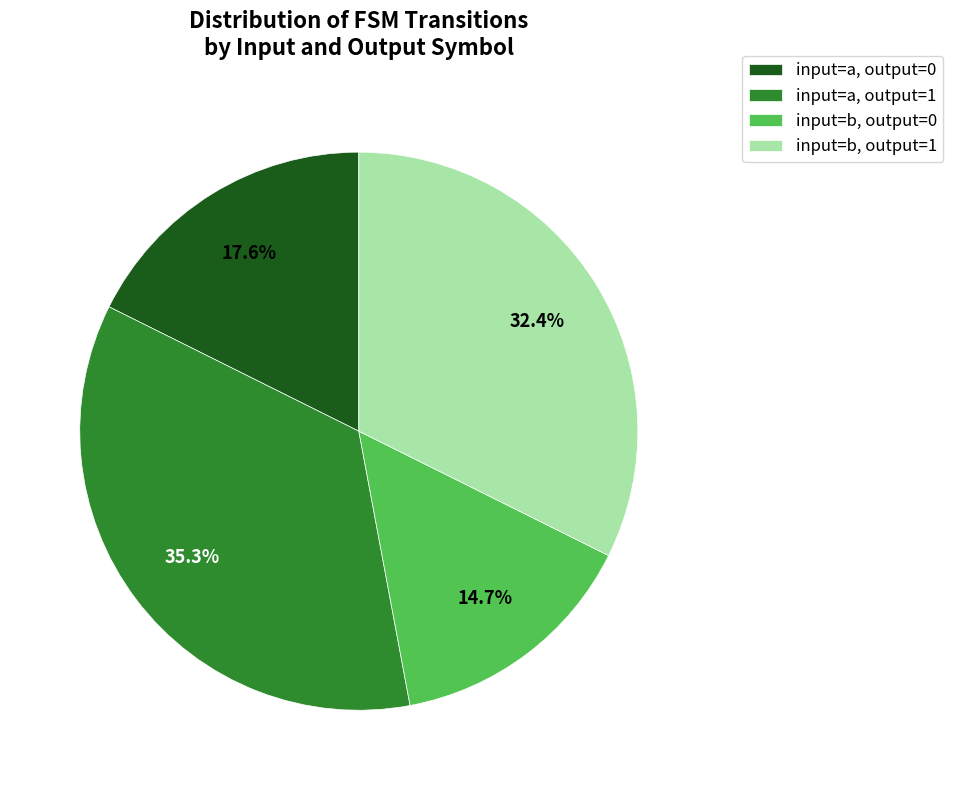

Which category has the smallest portion of the pie?

input=b, output=0